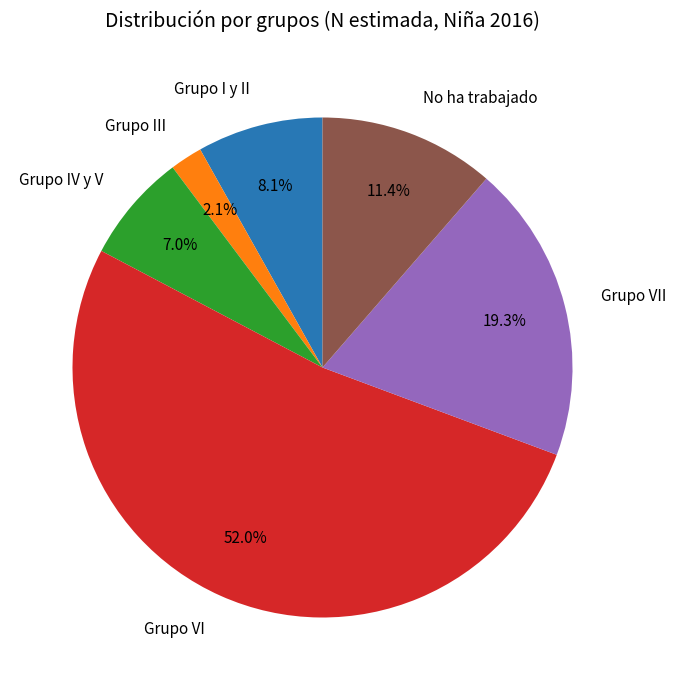

Which category has the biggest portion of the pie?

Grupo VI